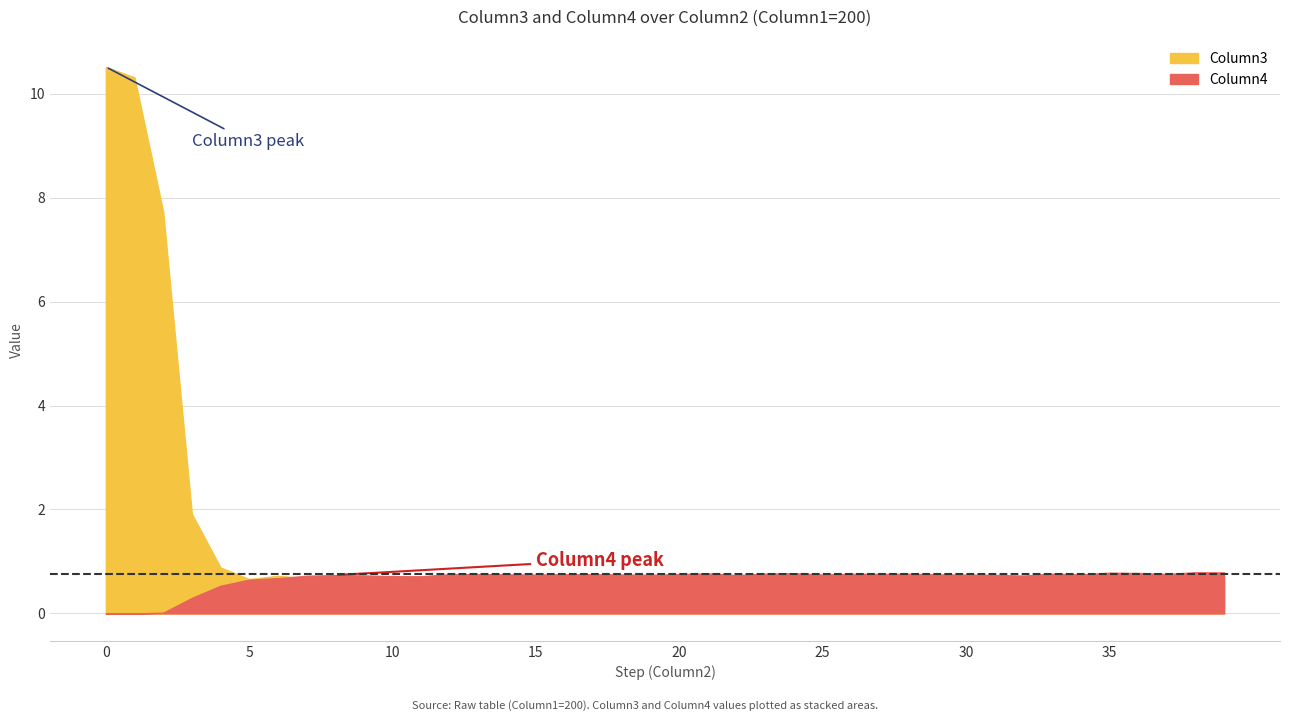

Rank the categories by Column3 value from lowest to highest.

38, 35, 12, 27, 39, 18, 33, 29, 26, 36, 8, 24, 5, 21, 11, 14, 17, 15, 9, 37, 16, 13, 30, 7, 19, 34, 23, 31, 28, 20, 6, 32, 10, 25, 22, 4, 3, 2, 1, 0